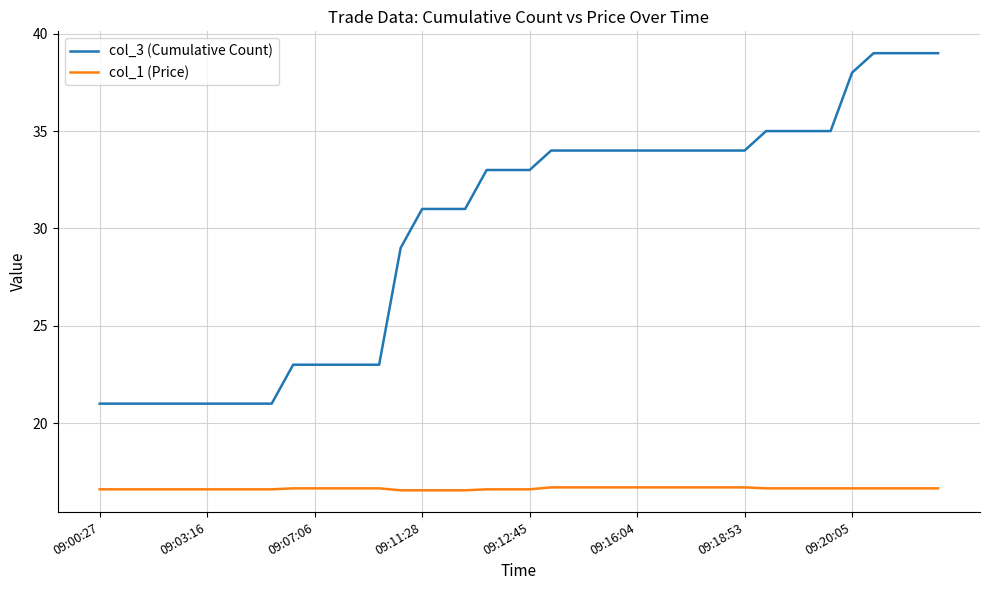

What is the difference between the maximum and minimum values in the col_3 (Cumulative Count) series?

18.0